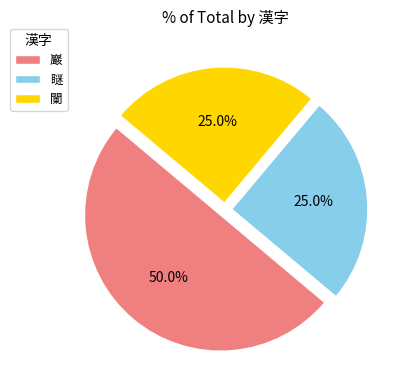

Is it true that 瞇 is 33% of the pie?

False